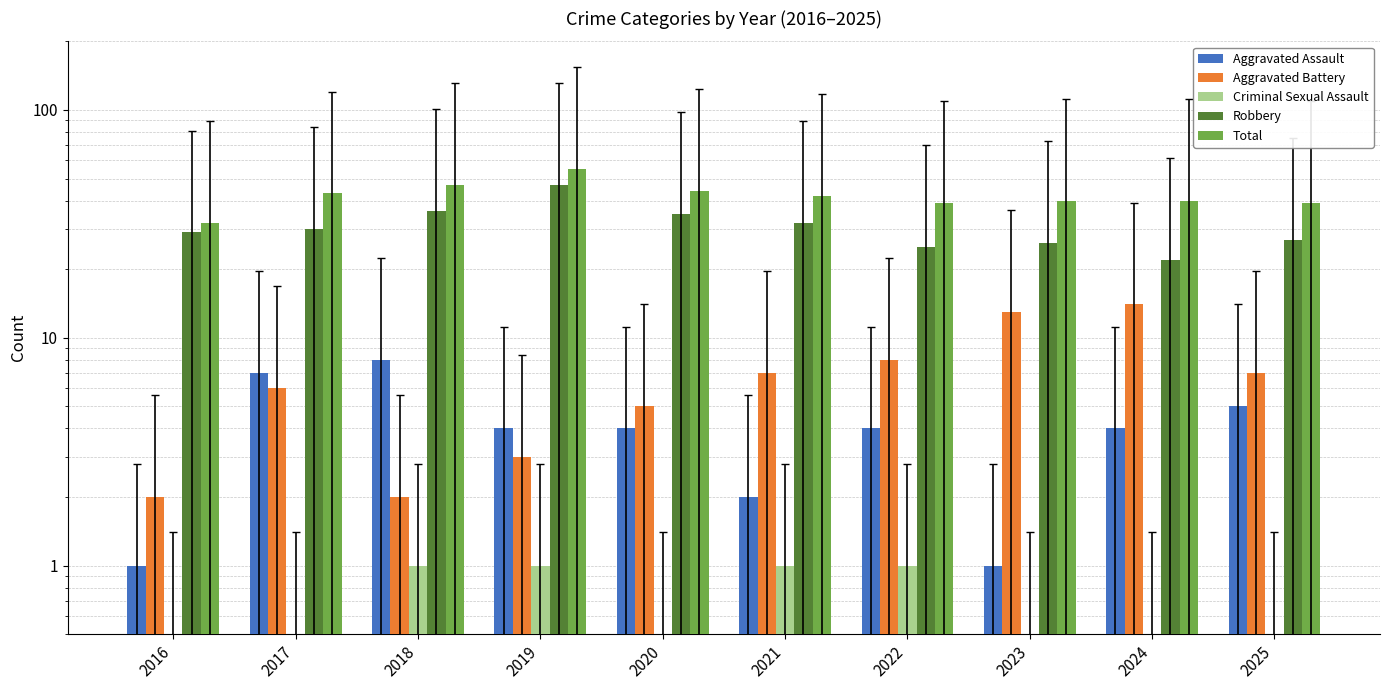

Which series has the largest range (max minus min)?

Robbery